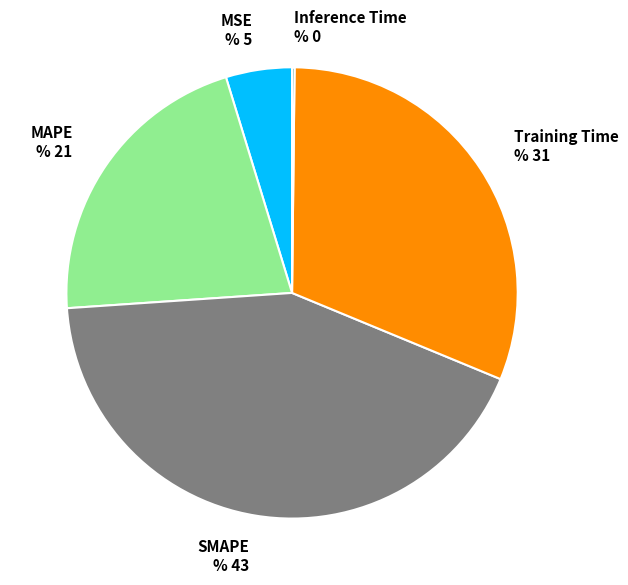

Combined, do MSE and SMAPE account for over 50%?

No